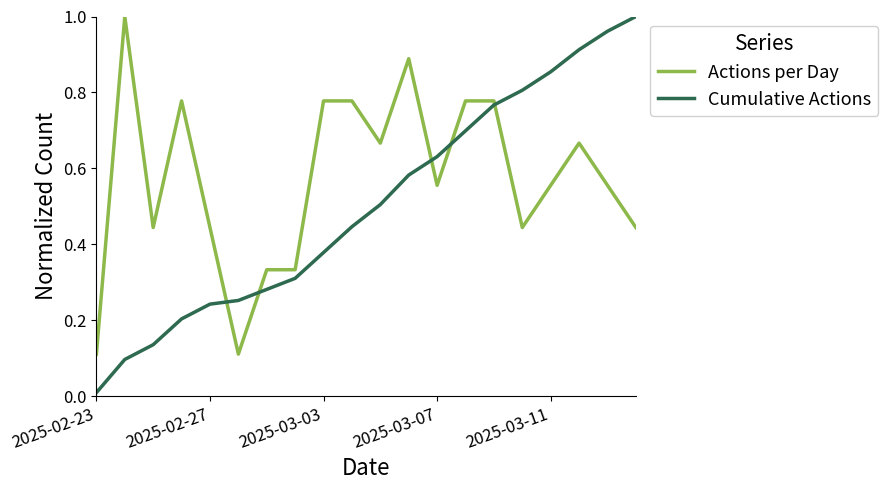

Which series ends up on top after the final intersection of Cumulative Actions and Actions per Day?

Cumulative Actions